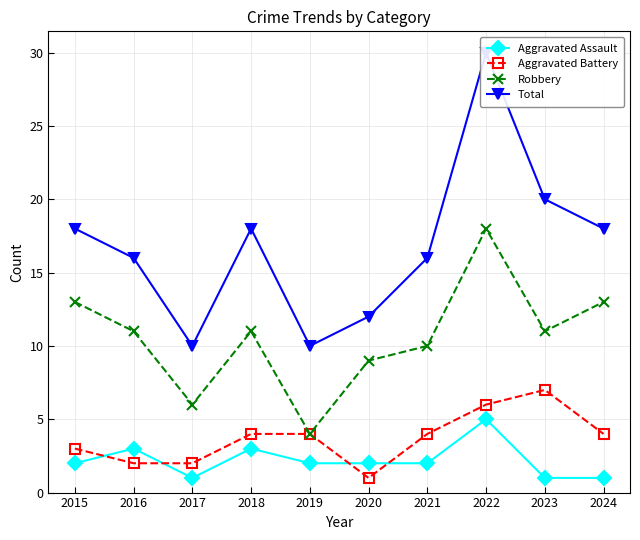

At which label is Robbery closest to 11?

2016